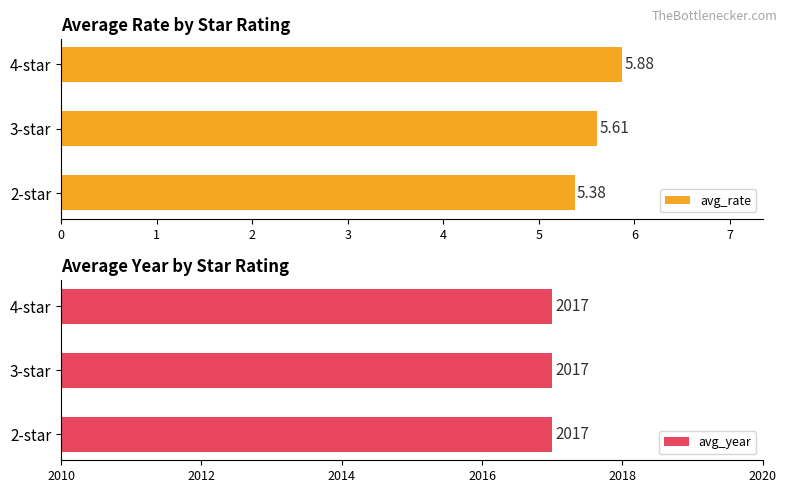

What is the average value of the avg_rate series?

5.6